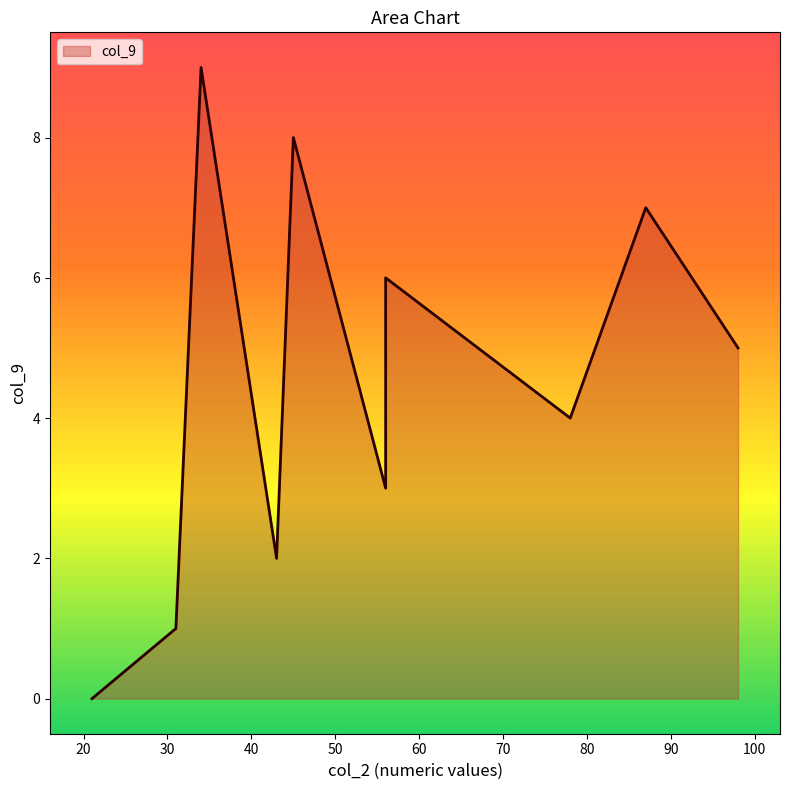

What is the ratio of the value at 31 to the value at 56?

0.3